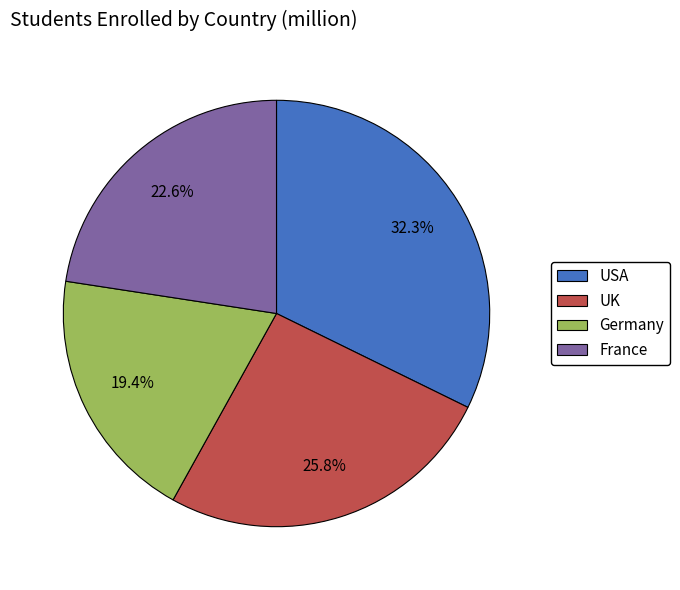

Which slice is the smallest?

Germany